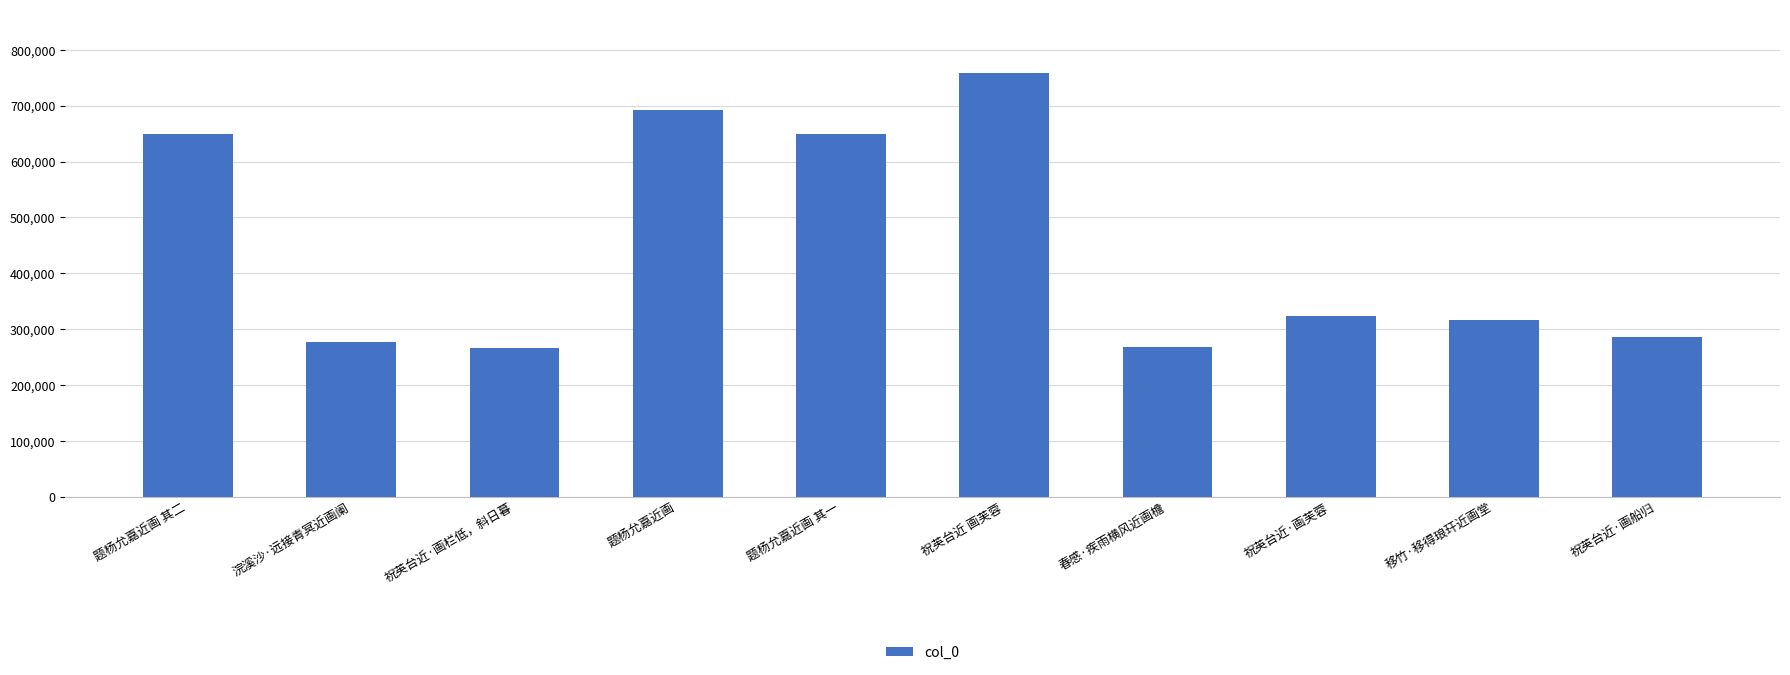

What position from the right is 春感·疾雨横风近画檐?

4